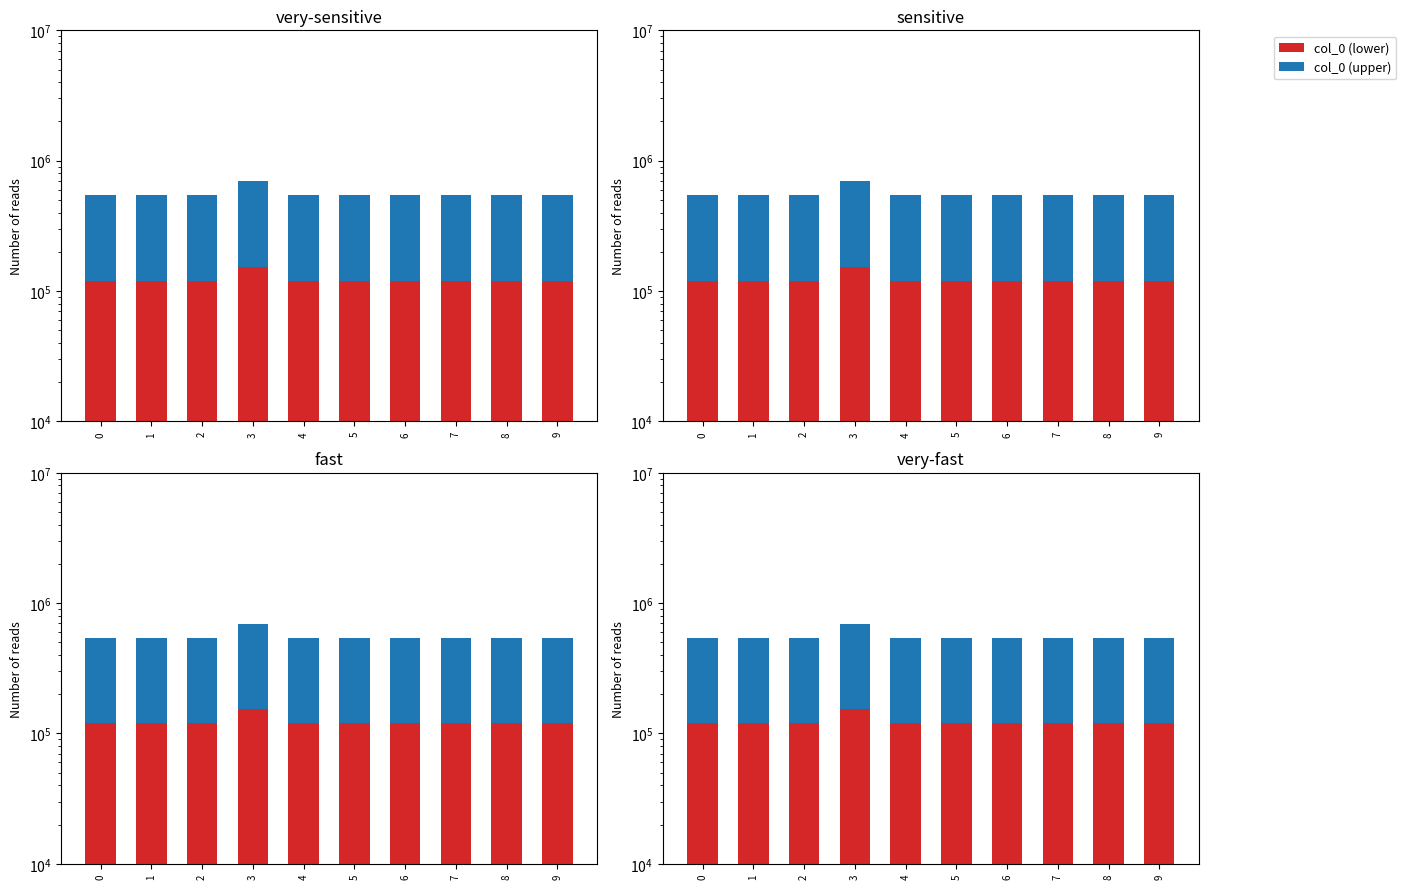

What is the difference between the maximum and minimum values in the col_0 (upper) series?

120177